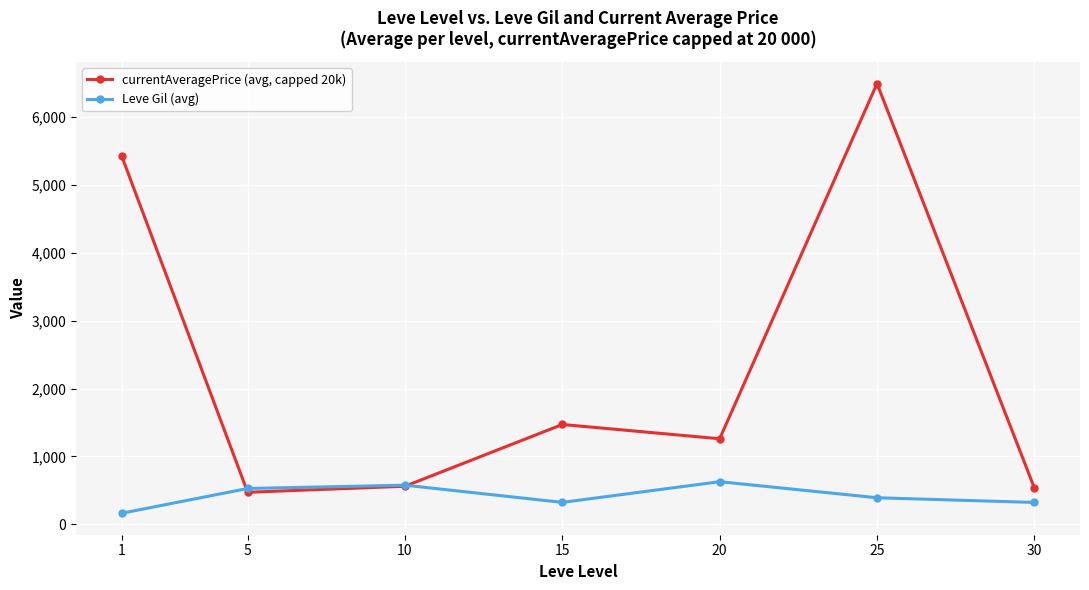

Count the number of categories in the chart.

7